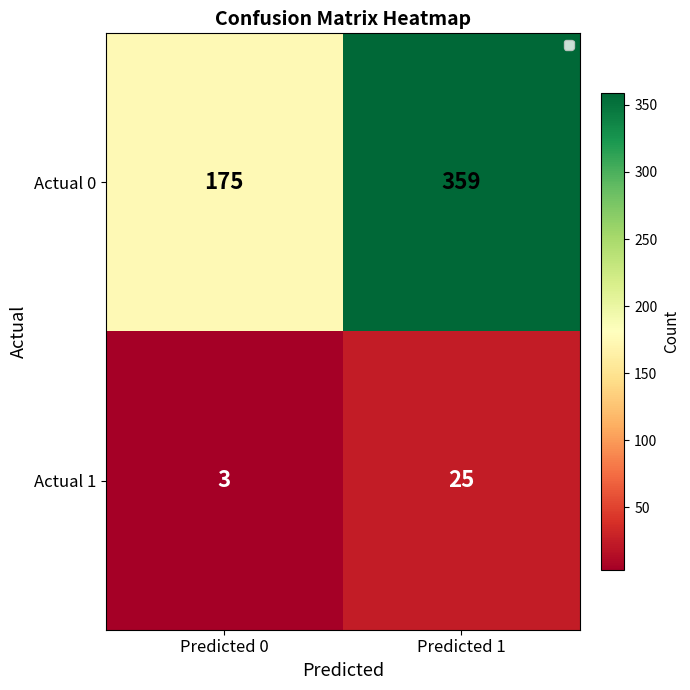

What is the total value across all series at Predicted 1?

384